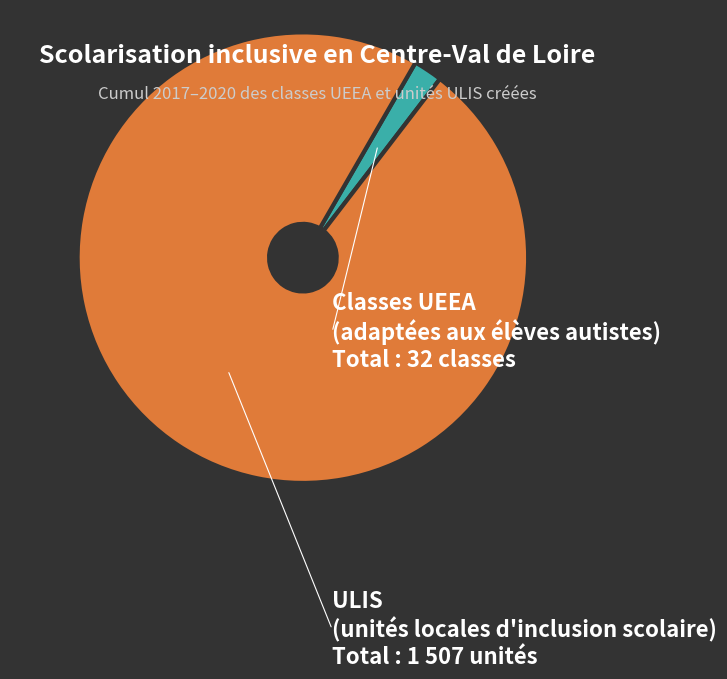

Is there a majority slice in this chart?

Yes